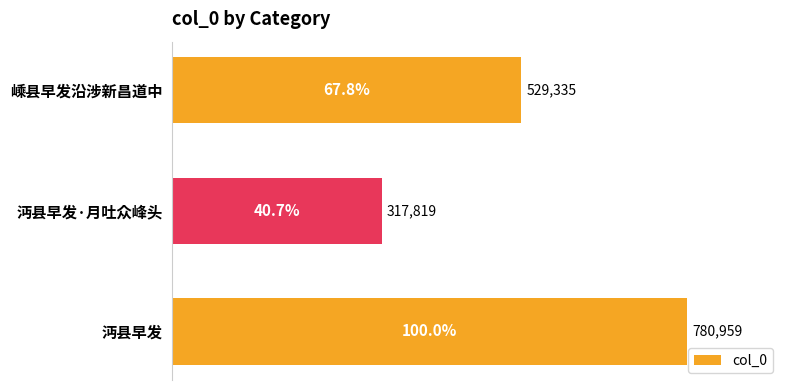

How many data points are less than 529335?

1